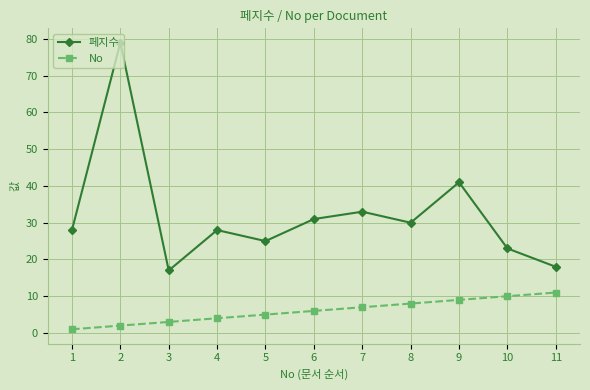

Reading left to right, extract all data points from this chart.

페지수: 28	79	17	28	25	31	33	30	41	23	18
No: 1	2	3	4	5	6	7	8	9	10	11